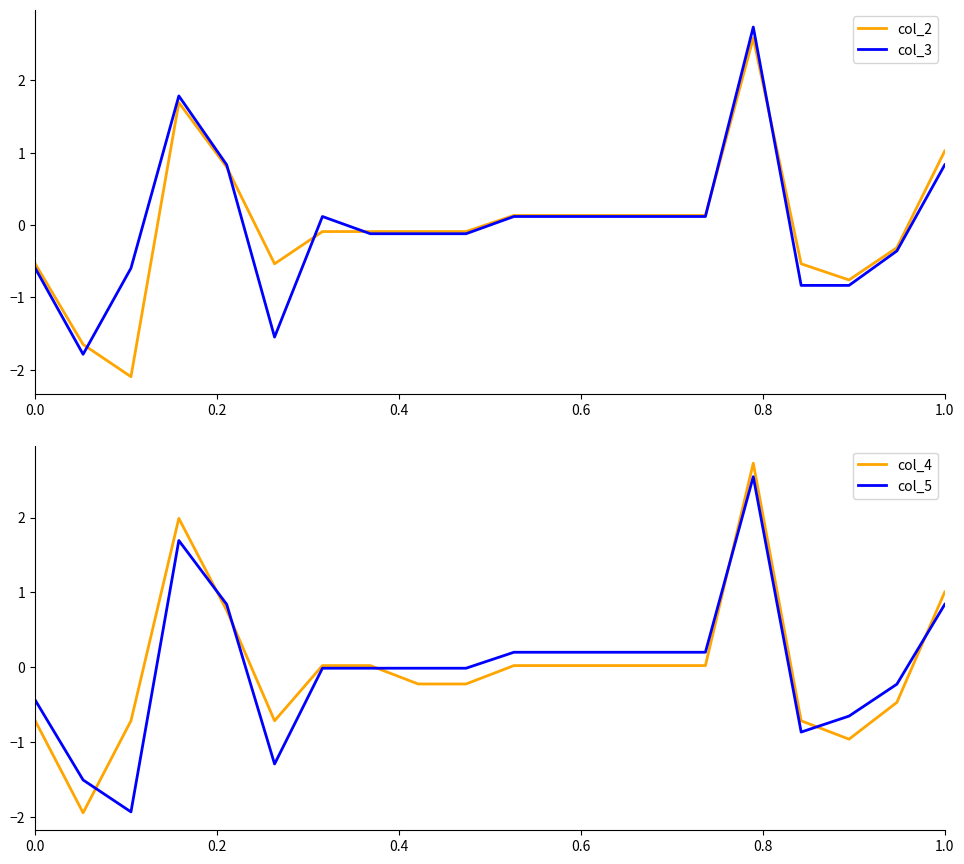

What is the difference between the maximum and minimum values in the col_4 series?

4.7